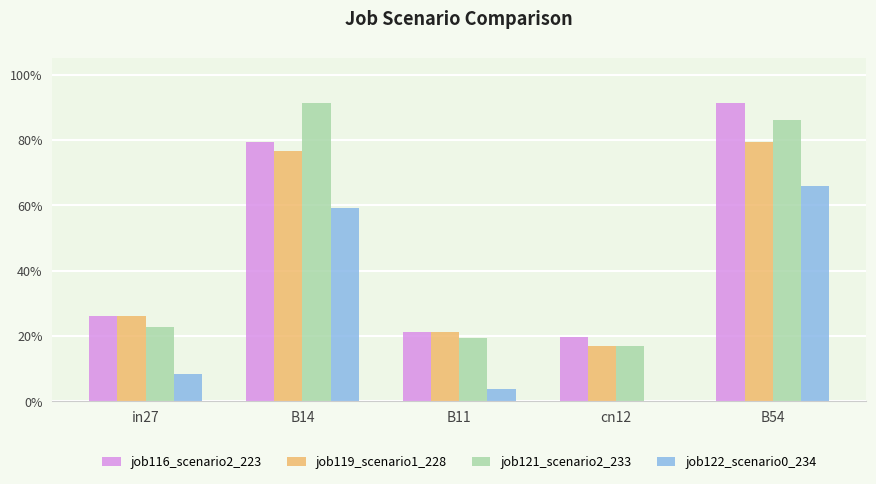

Which series has the largest total across all categories?

job116_scenario2_223